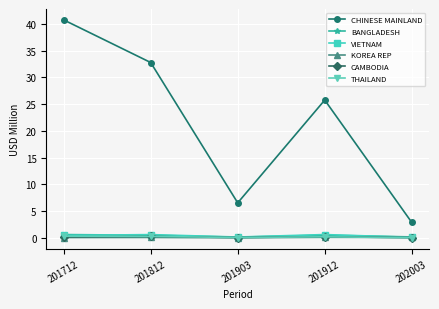

What is the value of the KOREA REP point at the 1st from the left?

0.1